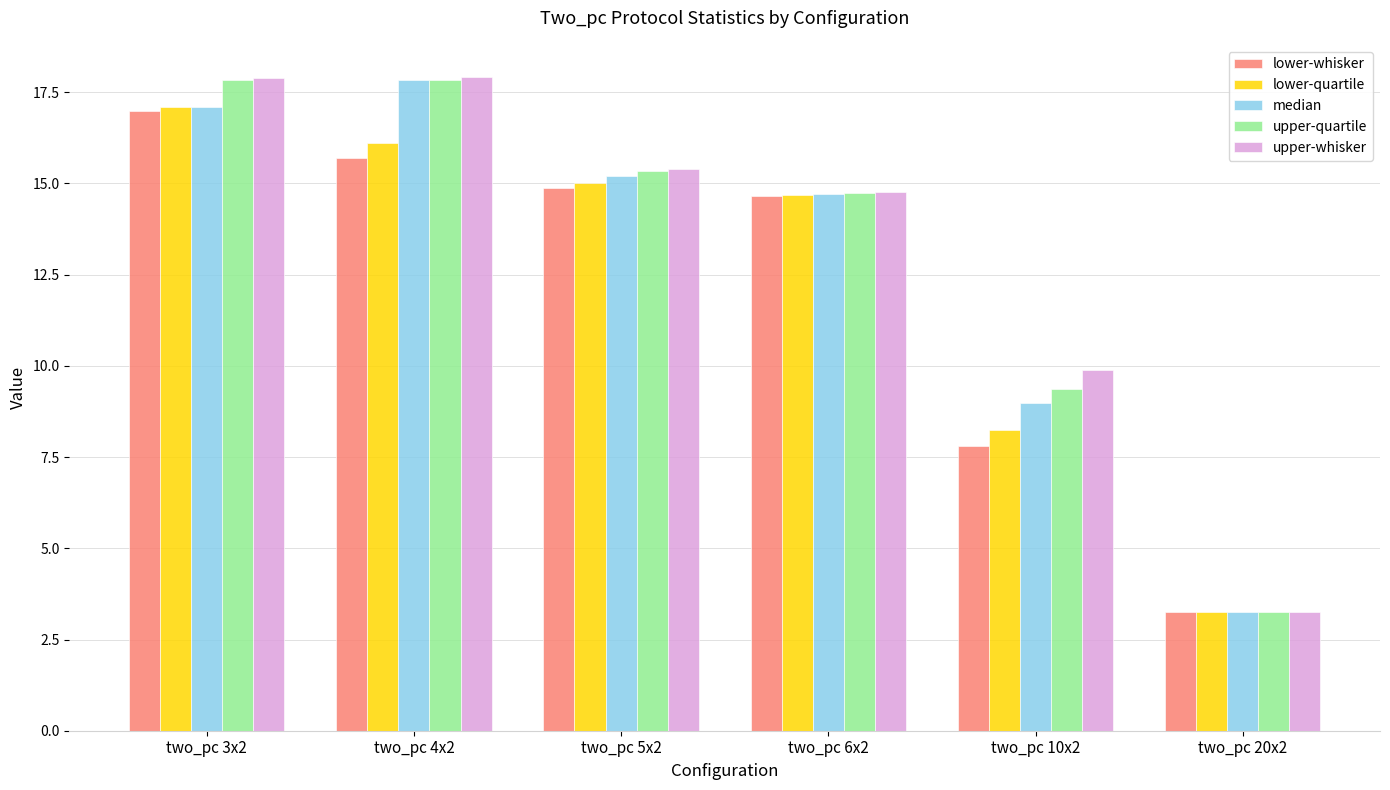

What is the smallest value displayed?

3.2